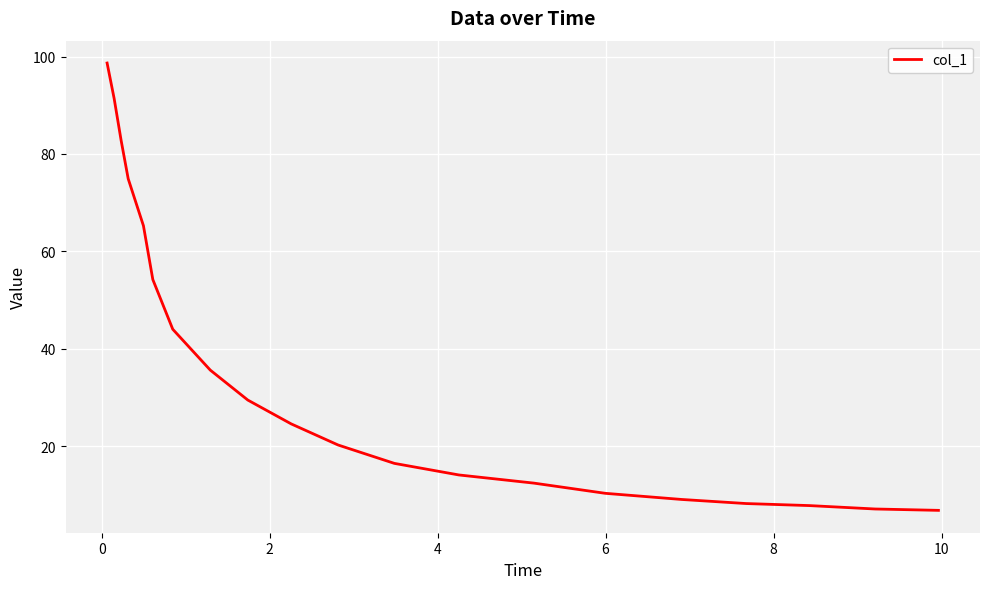

Count the number of data series in this chart.

1